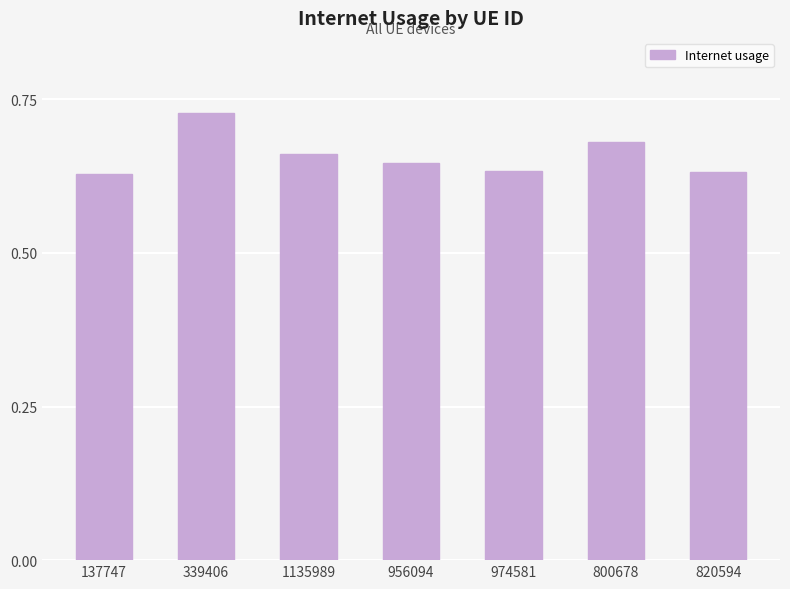

Count the values in the range 0 to 1.

7